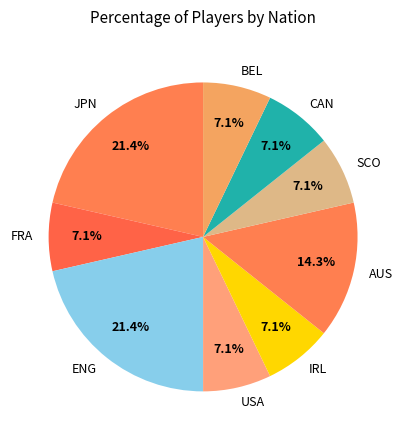

What percentage is NOT represented by SCO?

92.9%